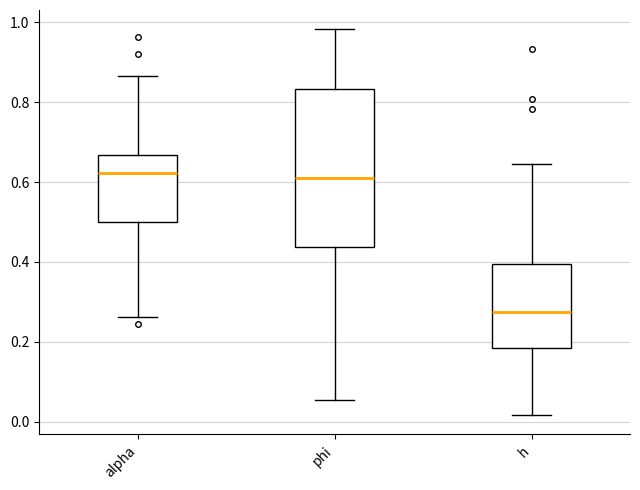

Comparing the boxes themselves (not the whiskers), which one is the tallest?

phi